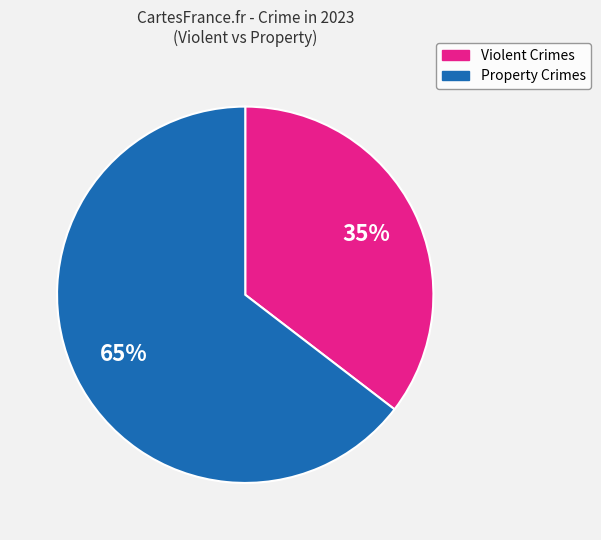

Count the number of slices in the pie.

2